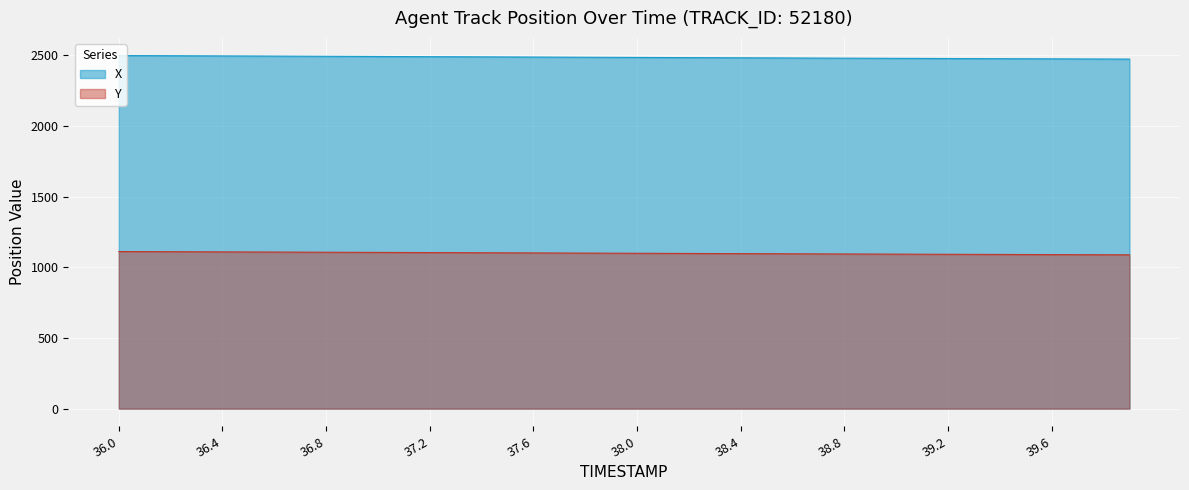

What is the average value of the X series?

2485.9